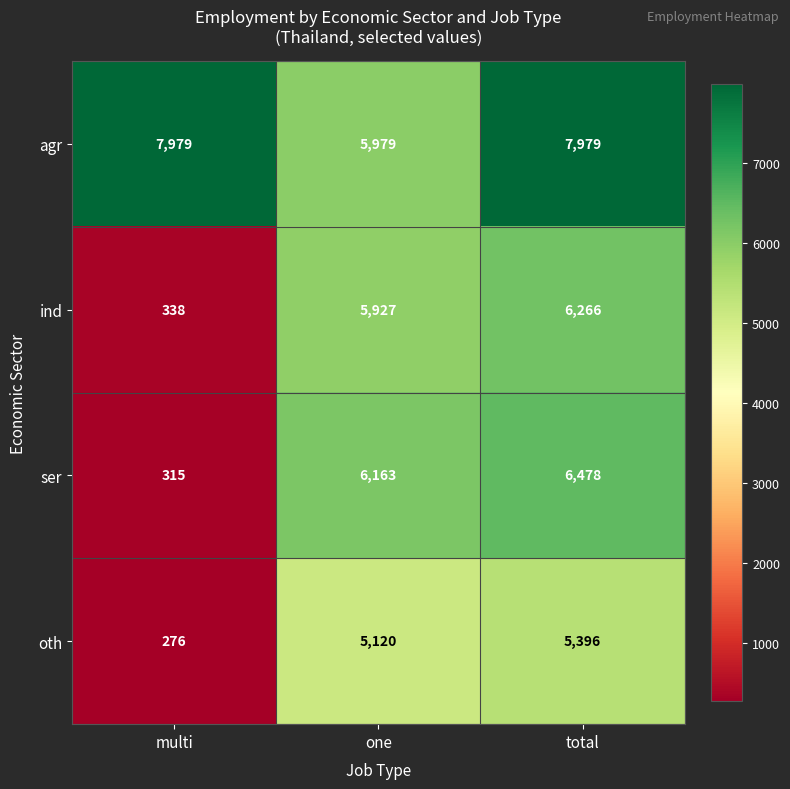

Reading right to left, list all the values displayed in this chart.

agr: total=7979	one=5979	multi=7979
ind: total=6266	one=5927	multi=338
ser: total=6478	one=6163	multi=315
oth: total=5396	one=5120	multi=276